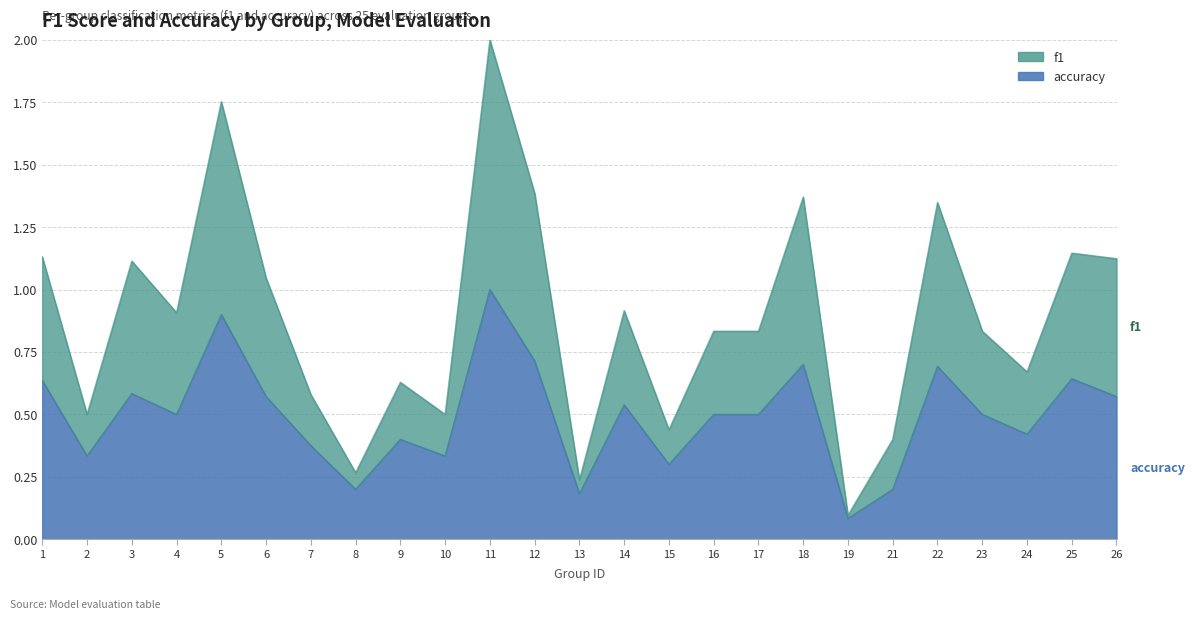

What is the difference between the maximum and minimum values in the f1 series?

1.9